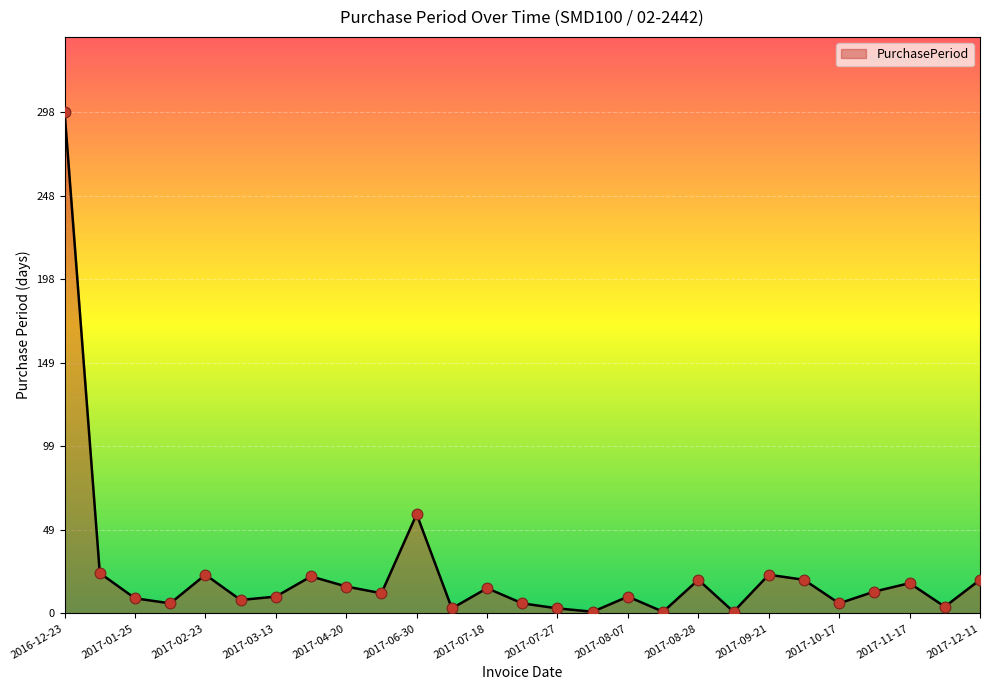

What is the greatest value displayed?

298